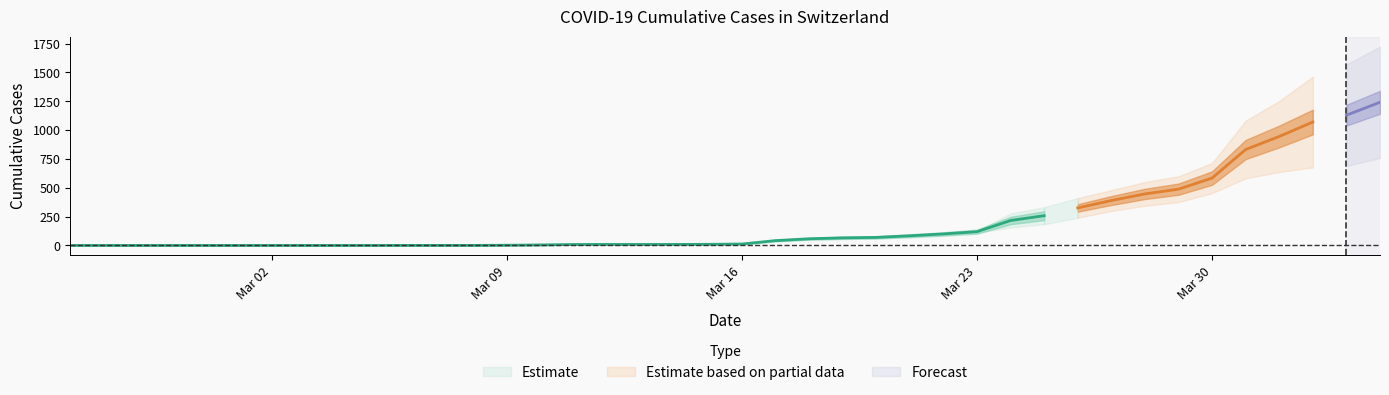

True or false: CH and SZ intersect in this chart.

False